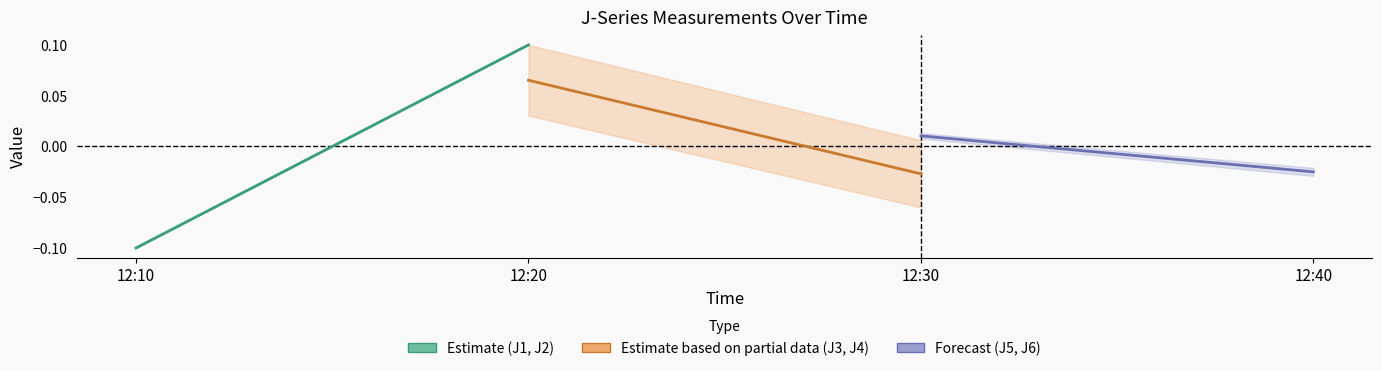

Count the Forecast (J5, J6) values in the range 0 to 1.

1